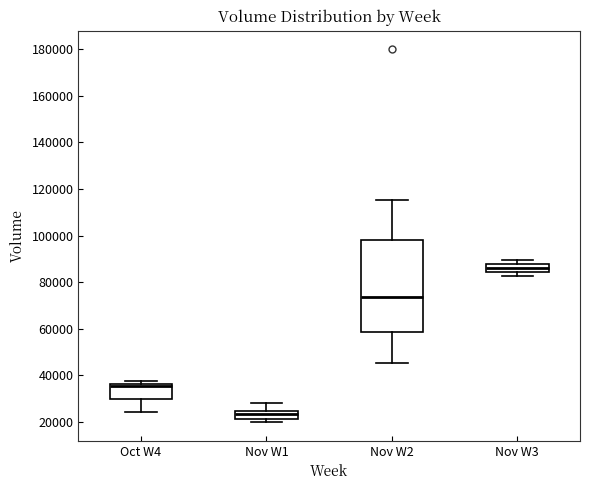

Comparing the boxes themselves (not the whiskers), which one is the tallest?

Nov W2